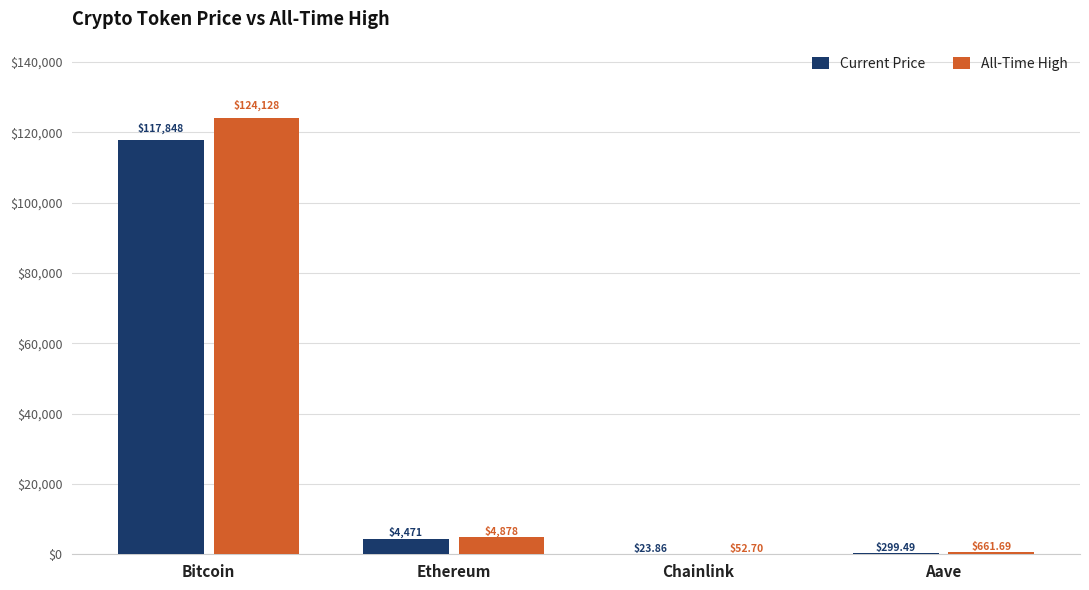

Is it true that Current Price equals 33230.0 at Bitcoin?

False